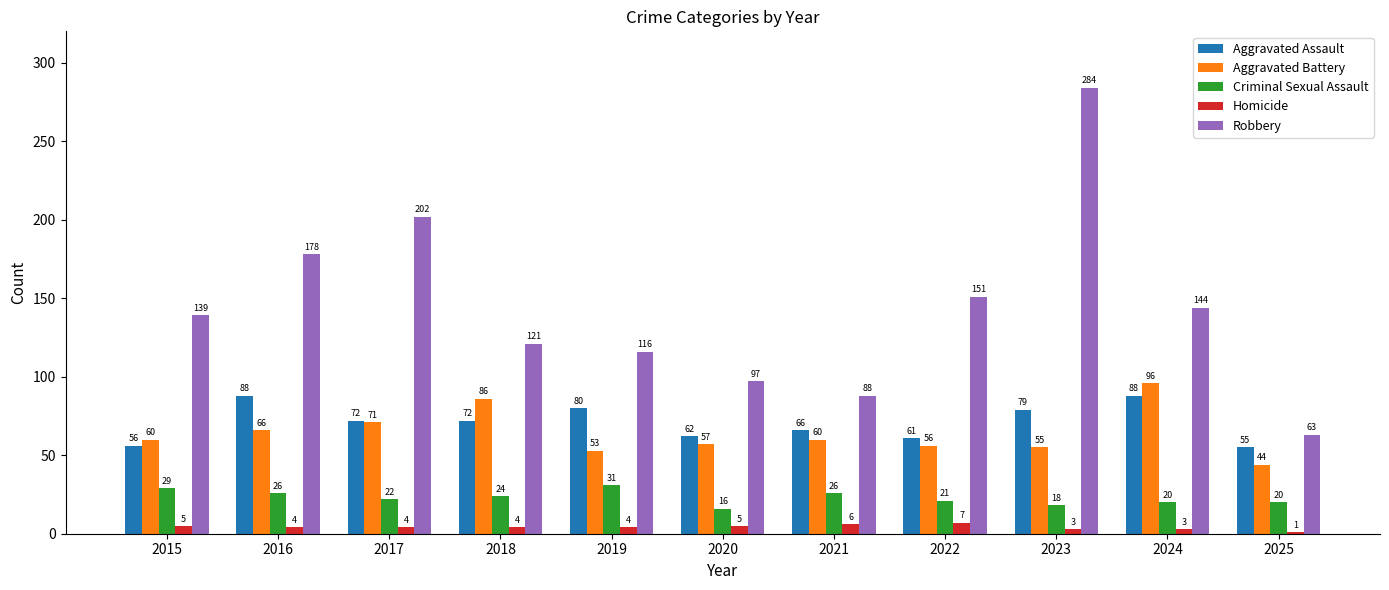

At how many categories does at least one series exceed 40?

11